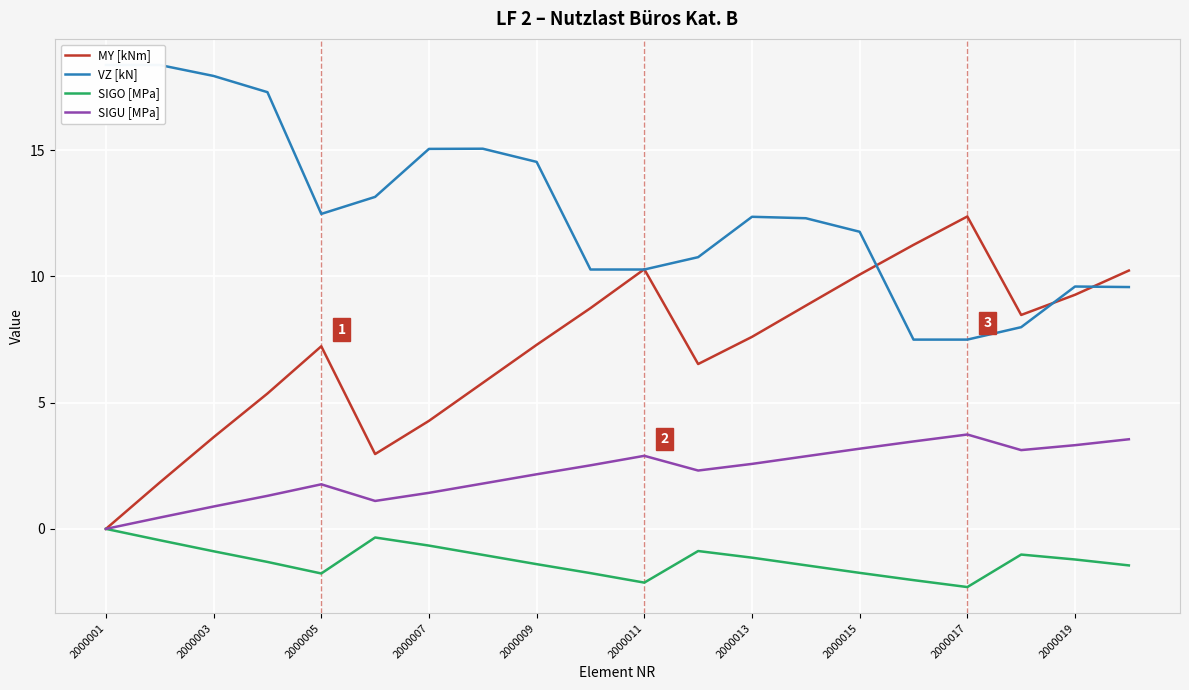

At which label does MY [kNm] first exceed 7?

2000005